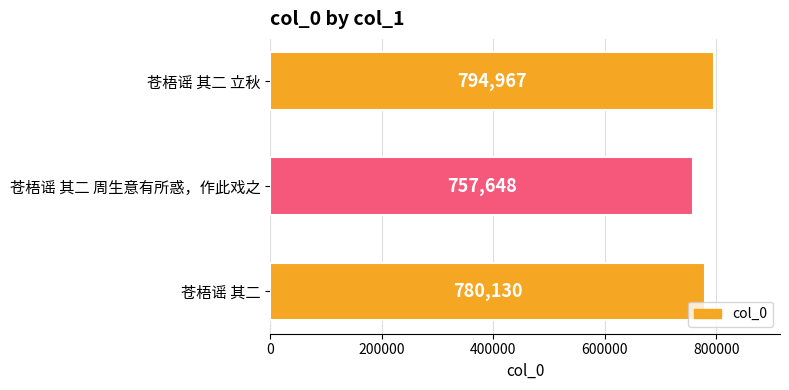

Reading top to bottom, extract all data points from this chart.

794967	757648	780130